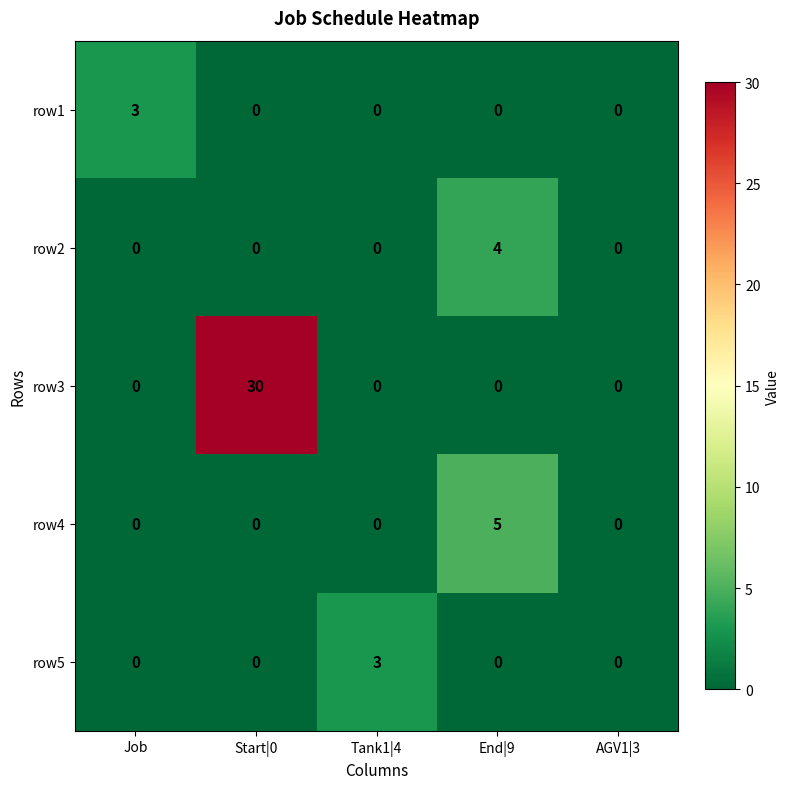

Which series has the largest total across all categories?

row3